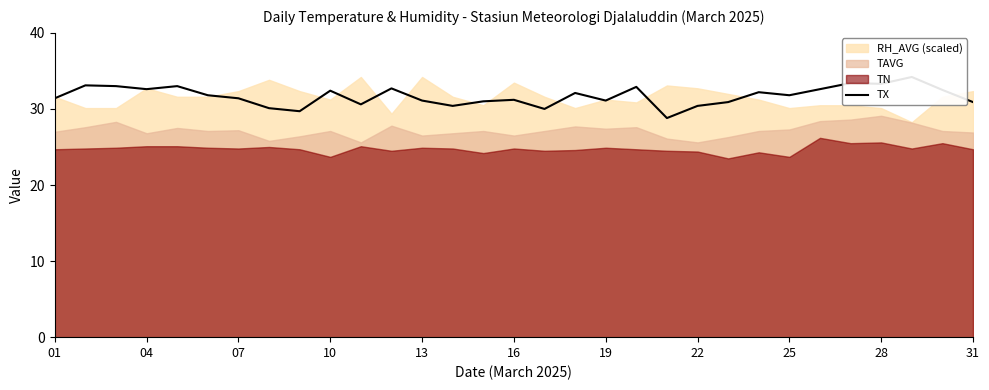

How many lines are shown in the chart?

1